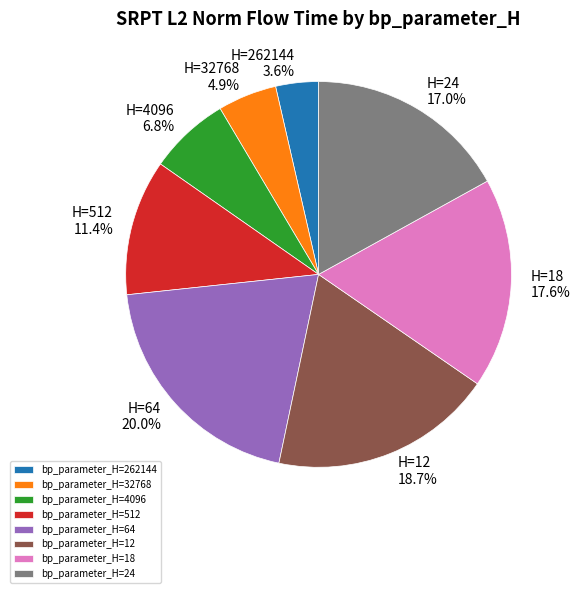

To the nearest percent, what is the difference between the largest and smallest slice percentages?

16%